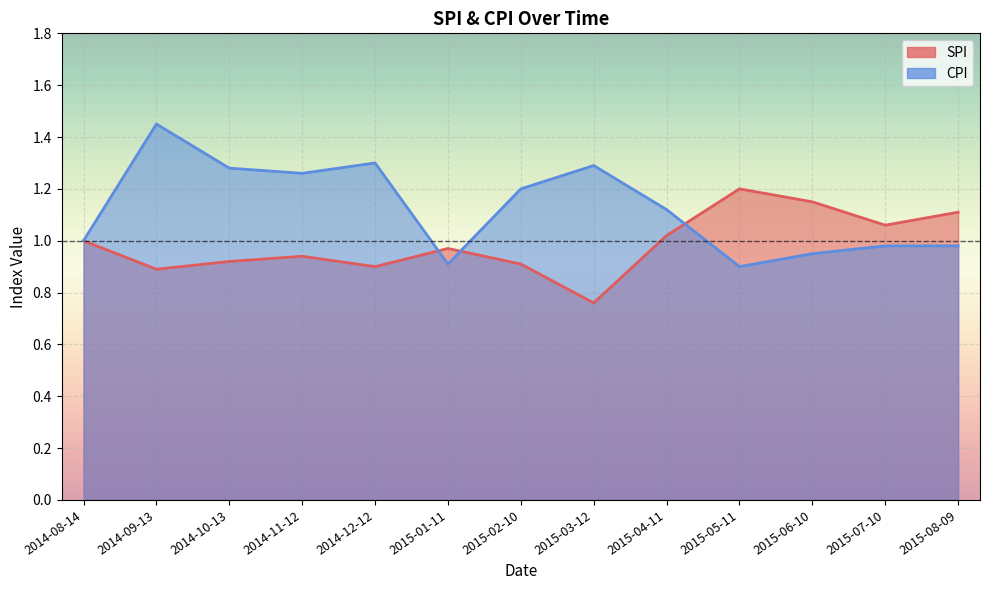

Between 2014-11-12 and 2015-01-11, which series saw the biggest shift?

CPI